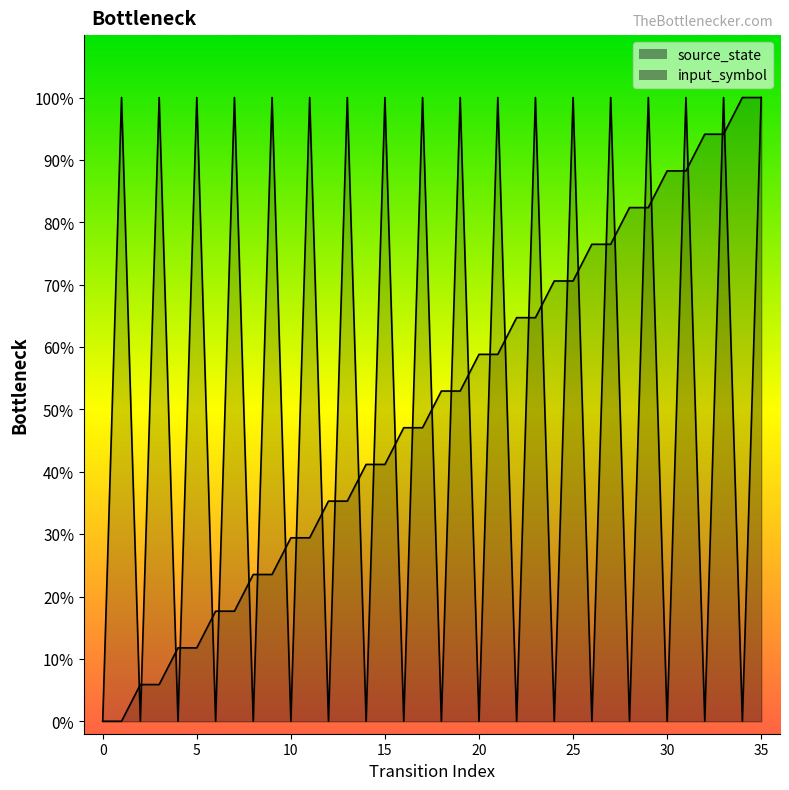

What is the difference between the highest and lowest values at 6?

0.2